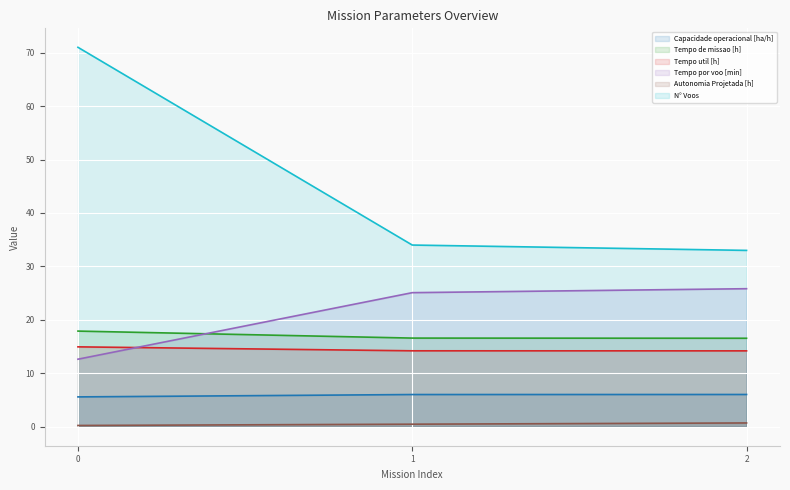

What is the greatest value displayed?

71.0